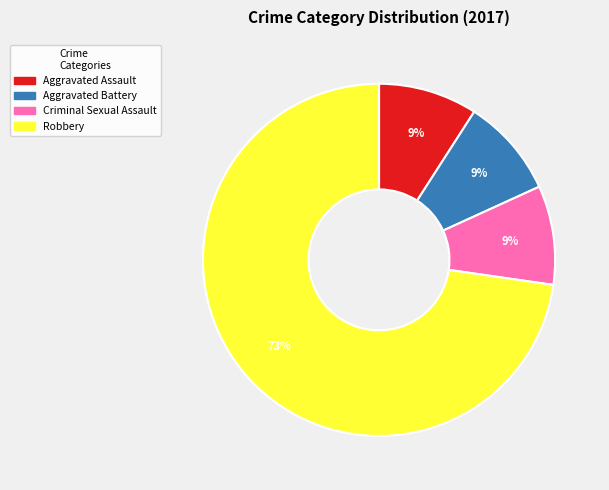

How many slices are in this pie chart?

4